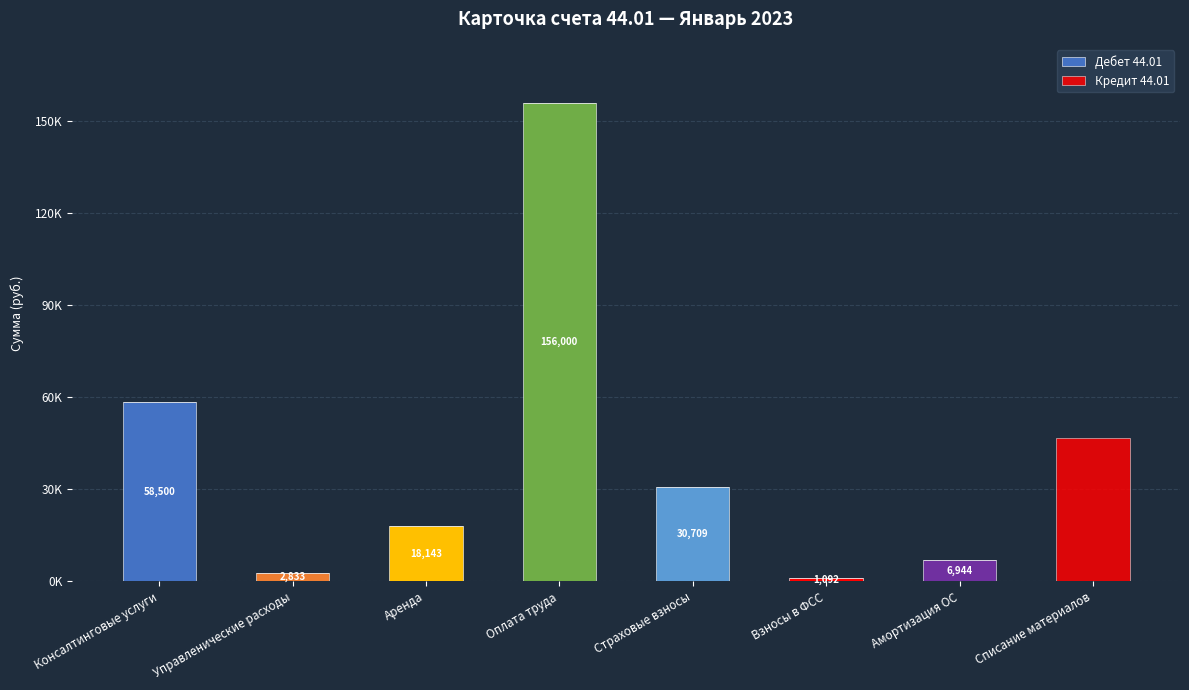

Are the bars horizontal?

No